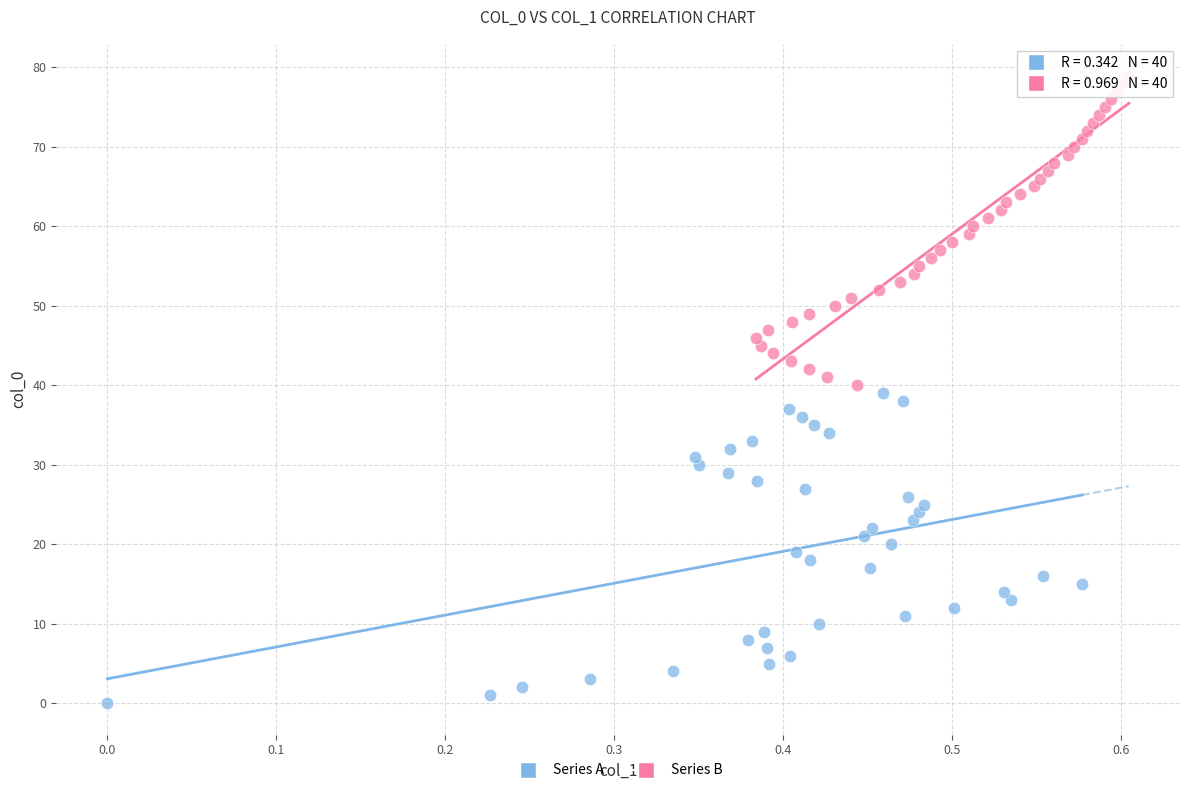

Which series reaches the maximum Y coordinate?

Series B